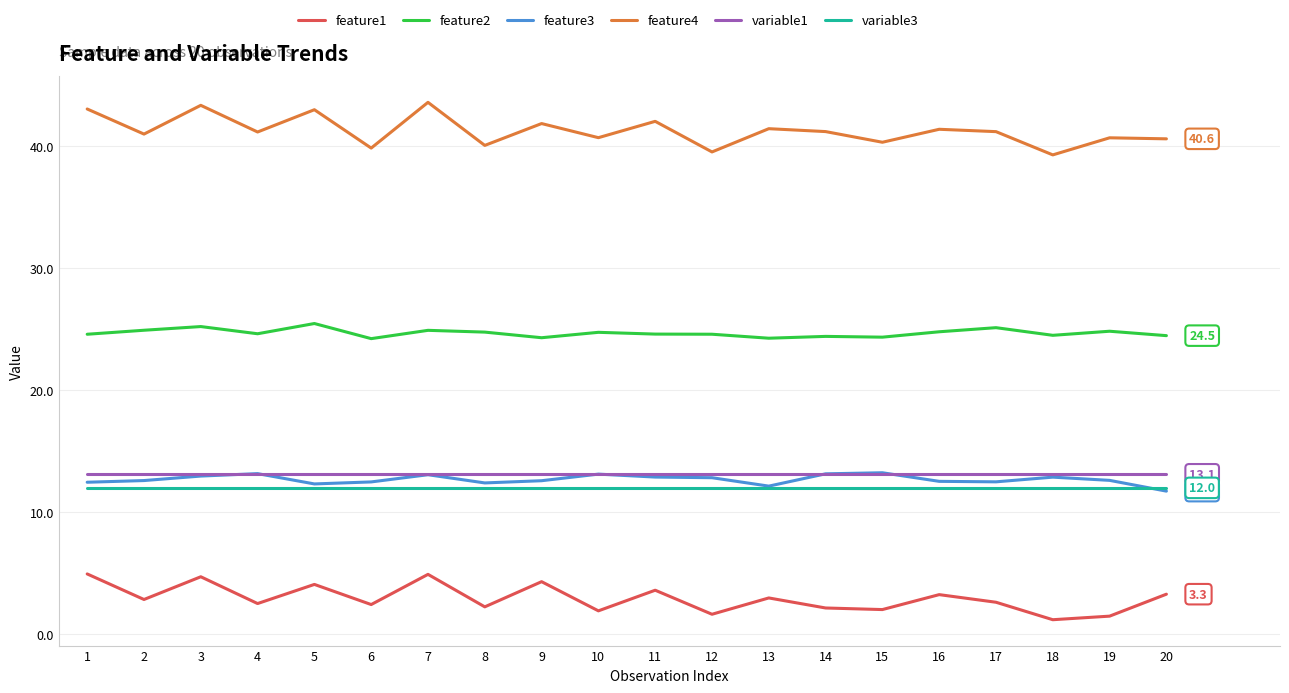

Is the value of feature3 at 4 greater than the value of variable3 at 8?

Yes